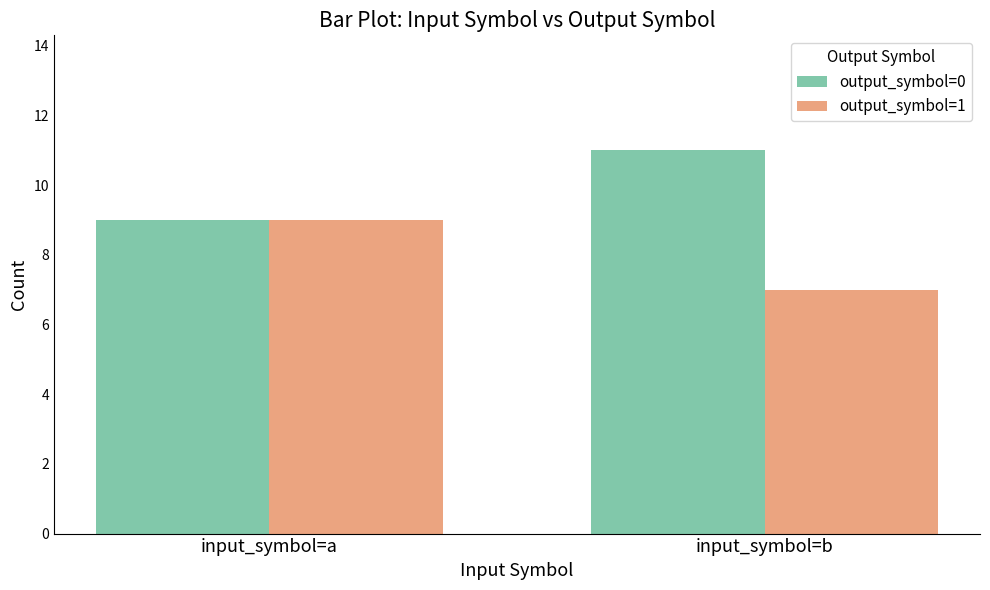

Rank the categories by output_symbol=0 value from lowest to highest.

input_symbol=a, input_symbol=b